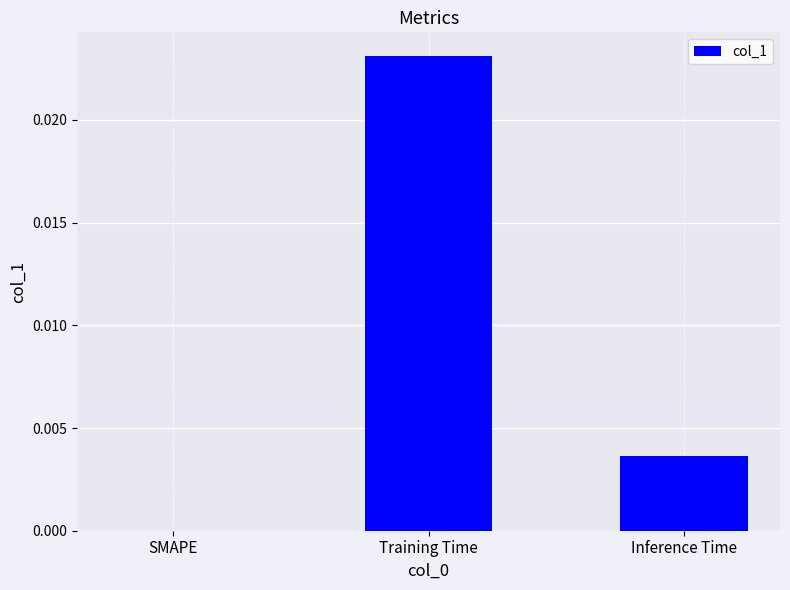

Which label corresponds to the largest value in the chart?

Training Time